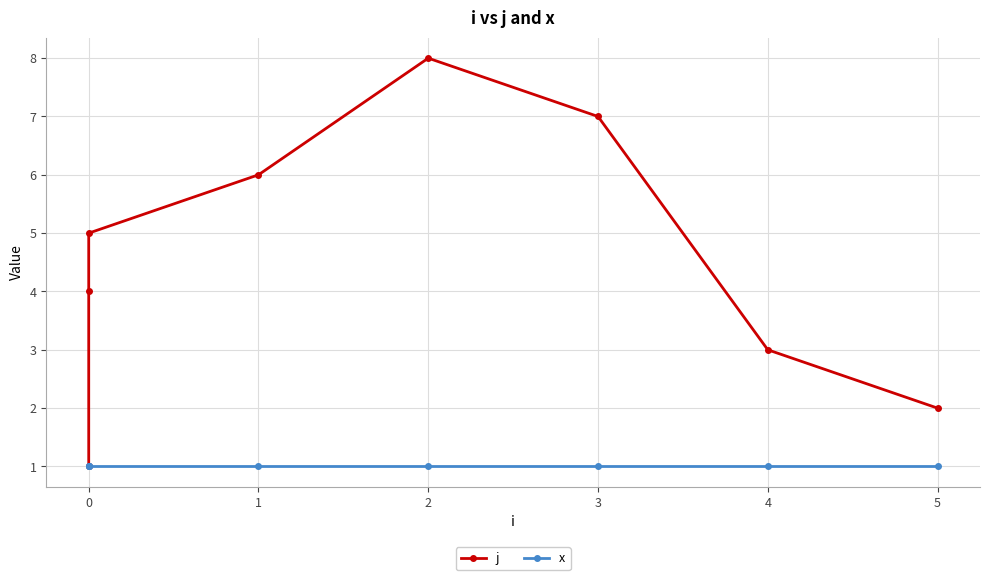

Rank the series at 5 from lowest to highest value.

x, j